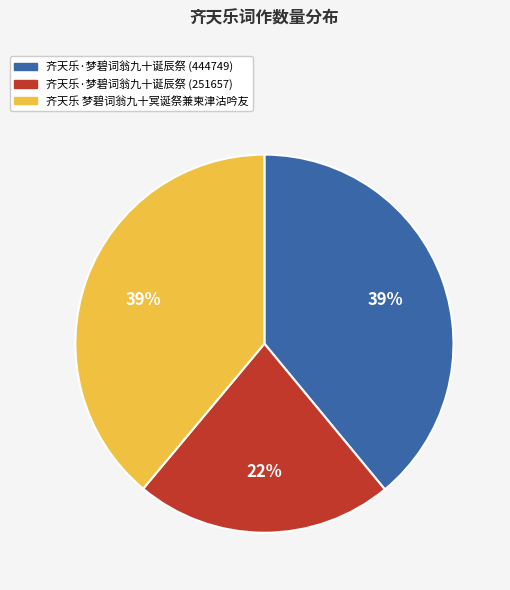

What percentage is the 齐天乐·梦碧词翁九十诞辰祭 (251657) slice, to the nearest percent?

22%